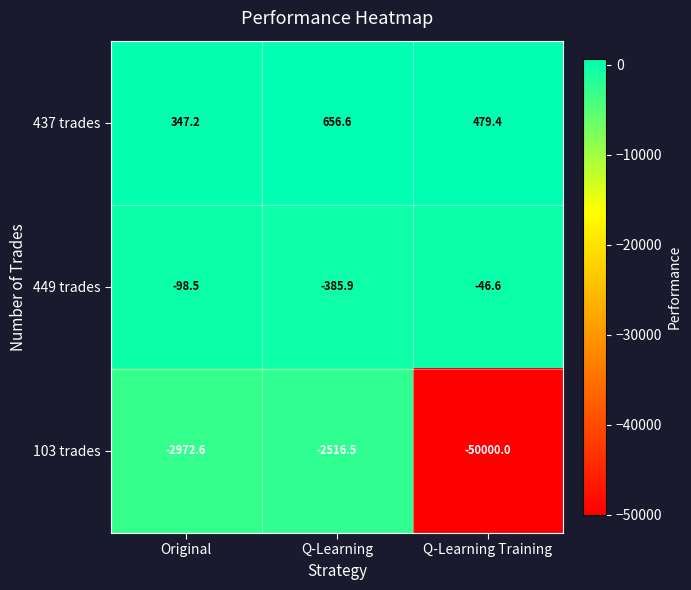

Count the number of categories in the chart.

3